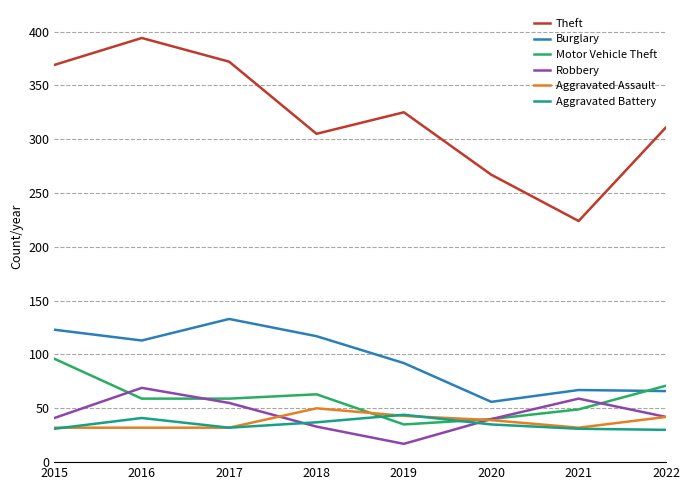

What value does the Robbery series have at 2017?

55